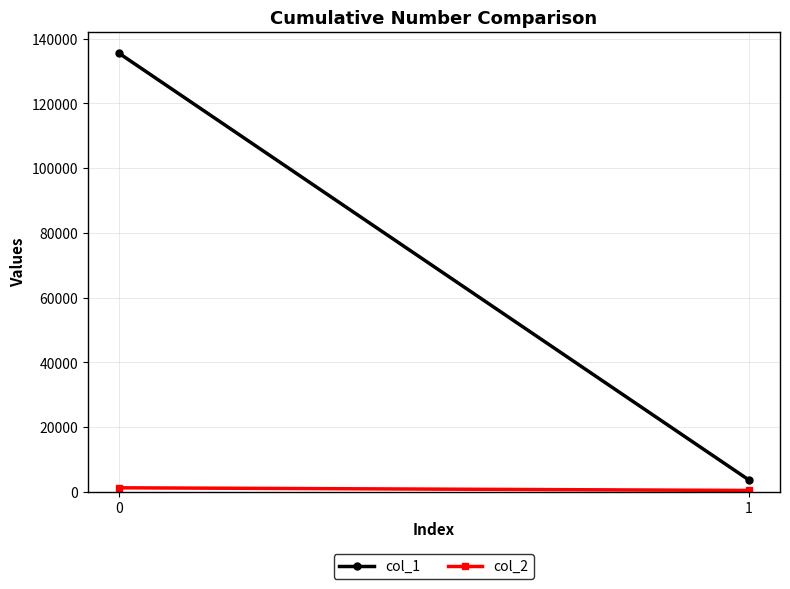

Rank the series at 1 from highest to lowest value.

col_1, col_2